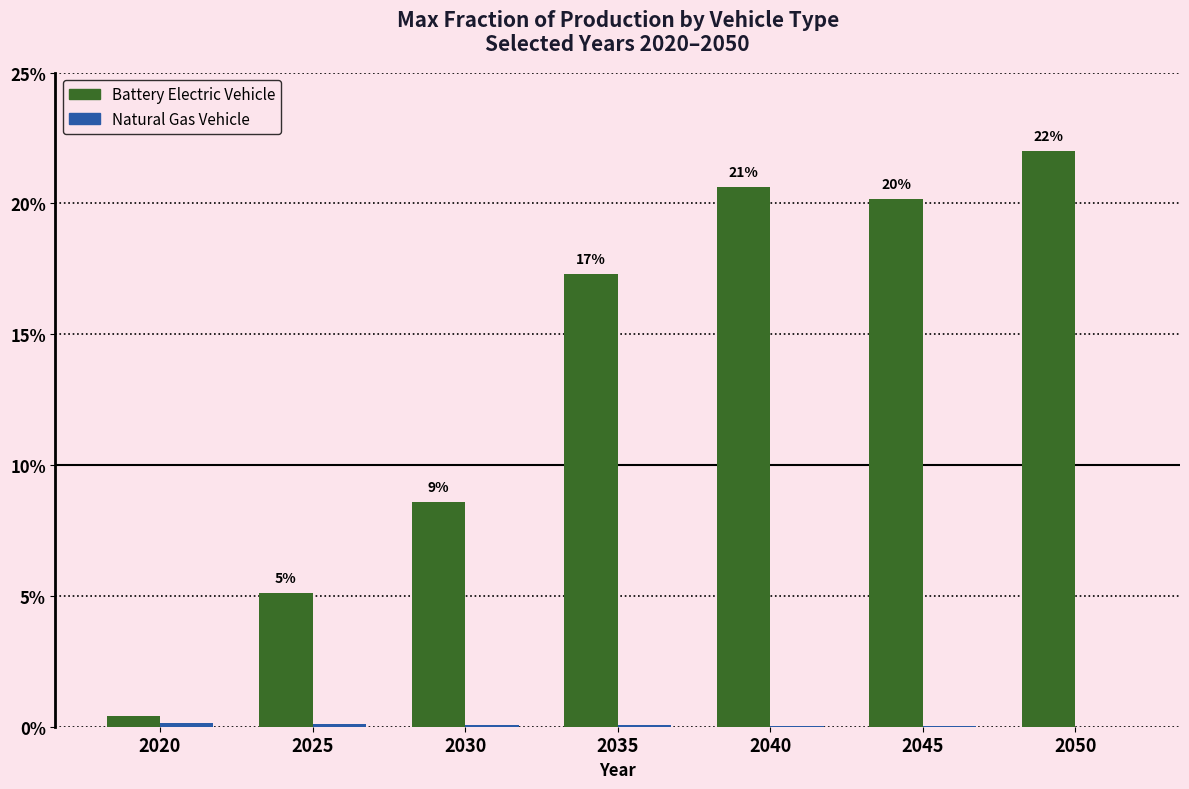

Does the chart contain stacked bars?

No